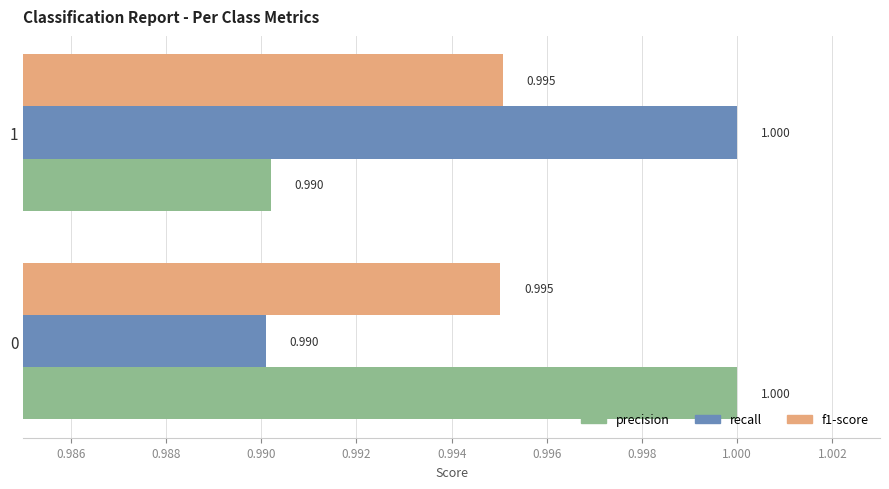

Is the value of f1-score at 1 greater than the value of precision at 1?

Yes